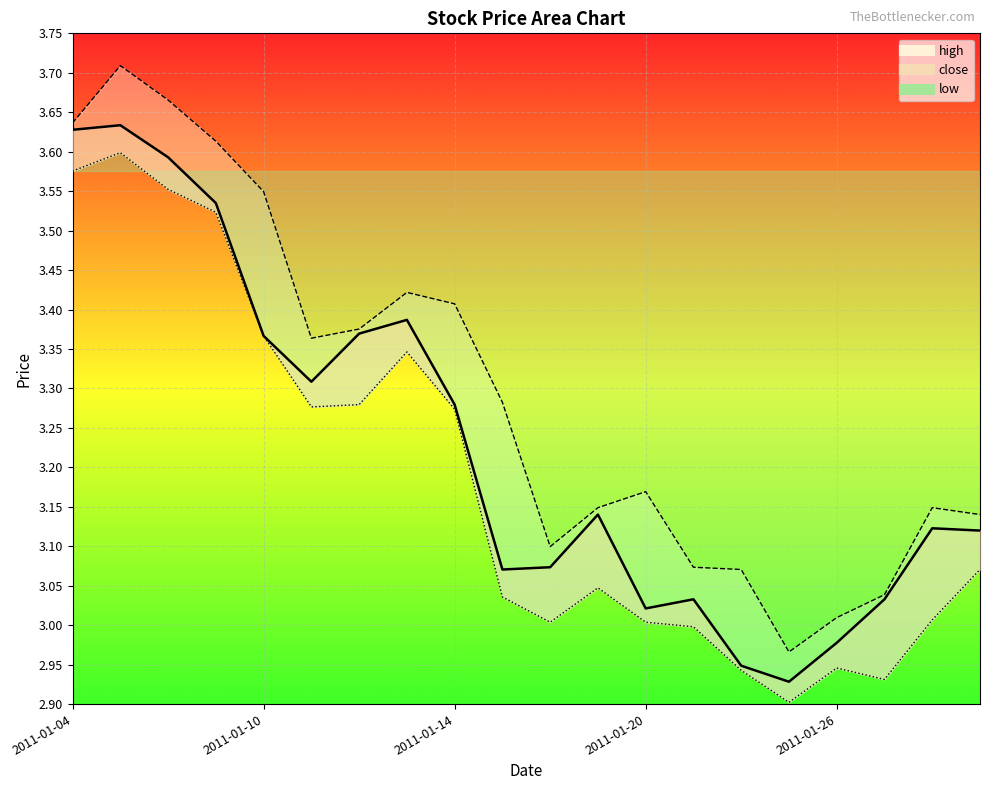

At which category does high reach its first local valley?

2011-01-11